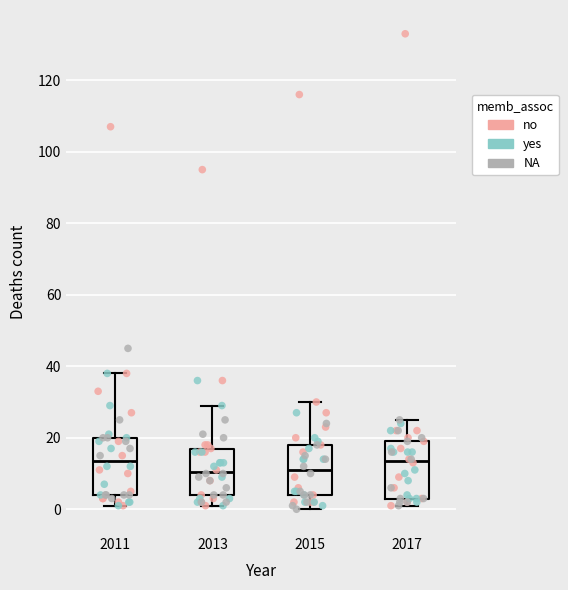

Where does the median line of the box at x = 2013 sit on the y-axis? The values are not printed on the chart, so give them approximately, as read against the axis.

10